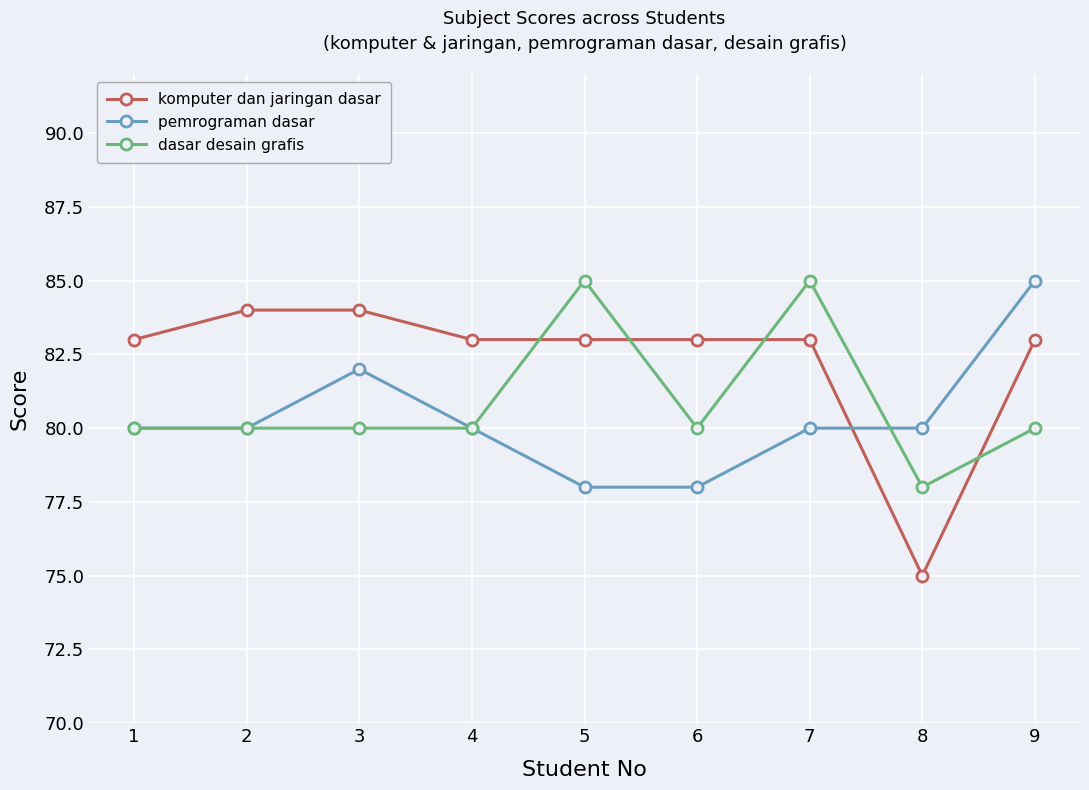

True or false: pemrograman dasar has more than 0 interior local peaks.

True